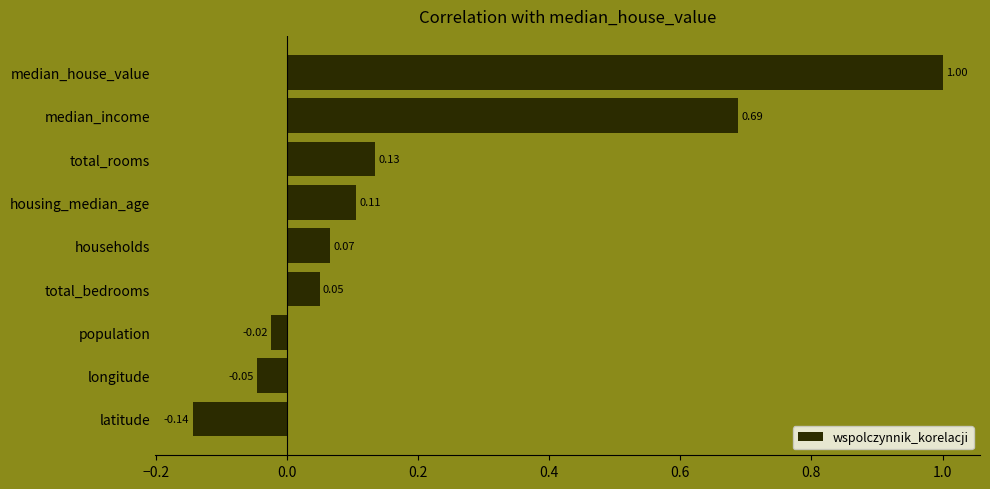

List the labels in order of value, largest first.

median_house_value, median_income, total_rooms, housing_median_age, households, total_bedrooms, population, longitude, latitude